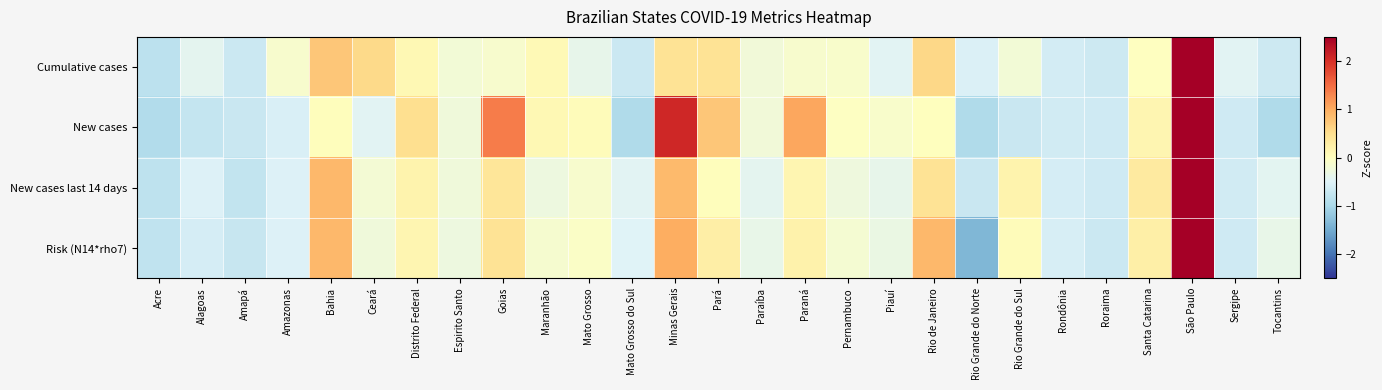

Reading left to right, what are all the values shown in this chart?

Cumulative cases: Acre=-0.8	Alagoas=-0.4	Amapá=-0.7	Amazonas=-0.1	Bahia=0.8	Ceará=0.5	Distrito Federal=0.1	Espirito Santo=-0.2	Goias=-0.1	Maranhão=0.1	Mato Grosso=-0.4	Mato Grosso do Sul=-0.7	Minas Gerais=0.4	Pará=0.4	Paraíba=-0.2	Paraná=-0.1	Pernambuco=-0.1	Piauí=-0.5	Rio de Janeiro=0.6	Rio Grande do Norte=-0.5	Rio Grande do Sul=-0.2	Rondônia=-0.6	Roraima=-0.7	Santa Catarina=-0.0	São Paulo=4.6	Sergipe=-0.5	Tocantins=-0.7
New cases: Acre=-0.9	Alagoas=-0.8	Amapá=-0.7	Amazonas=-0.6	Bahia=0.0	Ceará=-0.5	Distrito Federal=0.5	Espirito Santo=-0.2	Goias=1.4	Maranhão=0.1	Mato Grosso=0.0	Mato Grosso do Sul=-0.9	Minas Gerais=2.1	Pará=0.8	Paraíba=-0.2	Paraná=1.1	Pernambuco=-0.0	Piauí=-0.1	Rio de Janeiro=0.0	Rio Grande do Norte=-0.9	Rio Grande do Sul=-0.7	Rondônia=-0.6	Roraima=-0.7	Santa Catarina=0.1	São Paulo=3.4	Sergipe=-0.7	Tocantins=-0.9
New cases last 14 days: Acre=-0.8	Alagoas=-0.5	Amapá=-0.8	Amazonas=-0.5	Bahia=0.9	Ceará=-0.2	Distrito Federal=0.2	Espirito Santo=-0.3	Goias=0.4	Maranhão=-0.3	Mato Grosso=-0.1	Mato Grosso do Sul=-0.5	Minas Gerais=0.9	Pará=0.0	Paraíba=-0.4	Paraná=0.2	Pernambuco=-0.3	Piauí=-0.4	Rio de Janeiro=0.4	Rio Grande do Norte=-0.7	Rio Grande do Sul=0.2	Rondônia=-0.6	Roraima=-0.7	Santa Catarina=0.3	São Paulo=4.5	Sergipe=-0.6	Tocantins=-0.4
Risk (N14*rho7): Acre=-0.8	Alagoas=-0.6	Amapá=-0.7	Amazonas=-0.5	Bahia=0.9	Ceará=-0.2	Distrito Federal=0.2	Espirito Santo=-0.3	Goias=0.4	Maranhão=-0.1	Mato Grosso=-0.1	Mato Grosso do Sul=-0.5	Minas Gerais=1.0	Pará=0.3	Paraíba=-0.4	Paraná=0.2	Pernambuco=-0.2	Piauí=-0.3	Rio de Janeiro=0.9	Rio Grande do Norte=-1.4	Rio Grande do Sul=0.0	Rondônia=-0.6	Roraima=-0.7	Santa Catarina=0.3	São Paulo=4.3	Sergipe=-0.7	Tocantins=-0.4